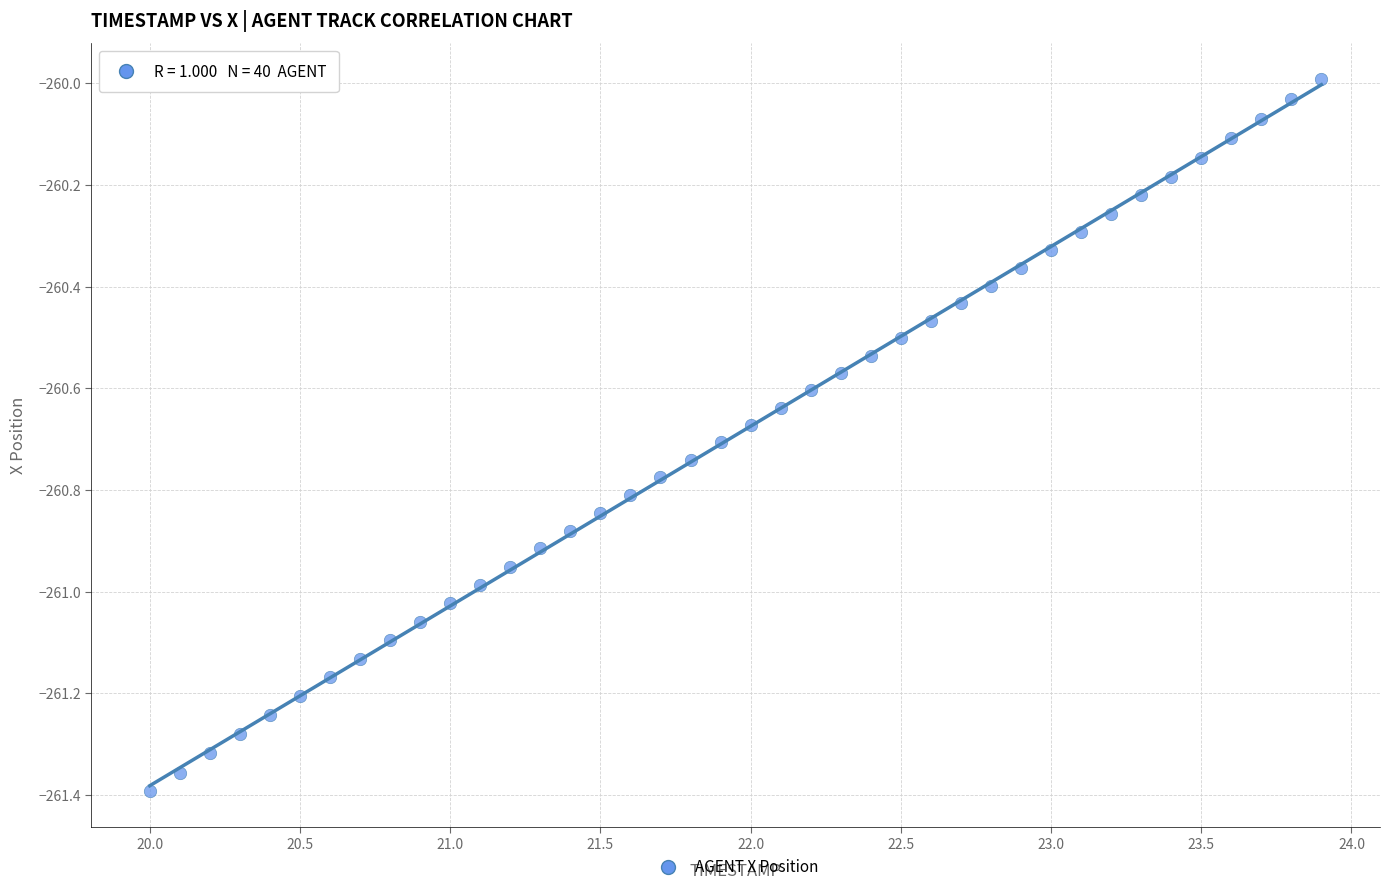

What is the range of X values (max minus min)?

3.9